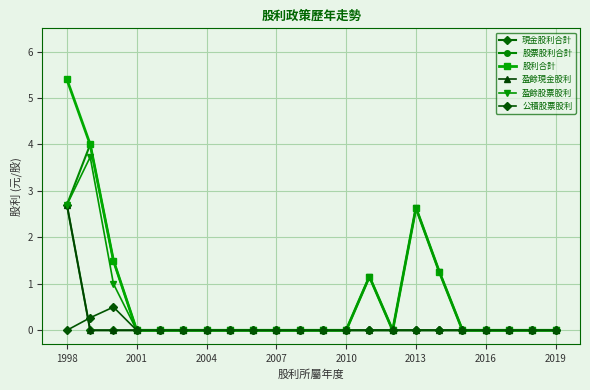

True or false: 盈餘現金股利 and 股利合計 intersect in this chart.

False